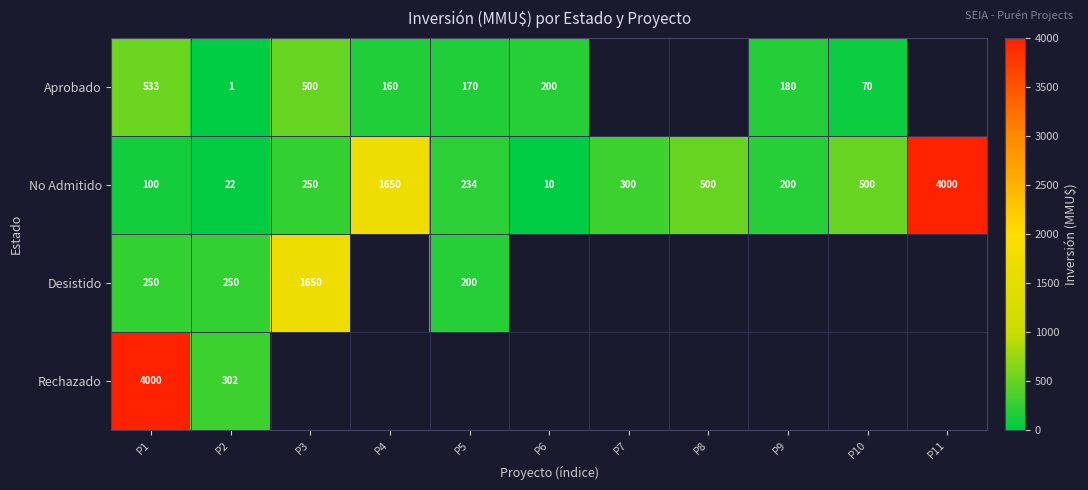

At P1, list the series in order from smallest to largest.

No Admitido, Desistido, Aprobado, Rechazado